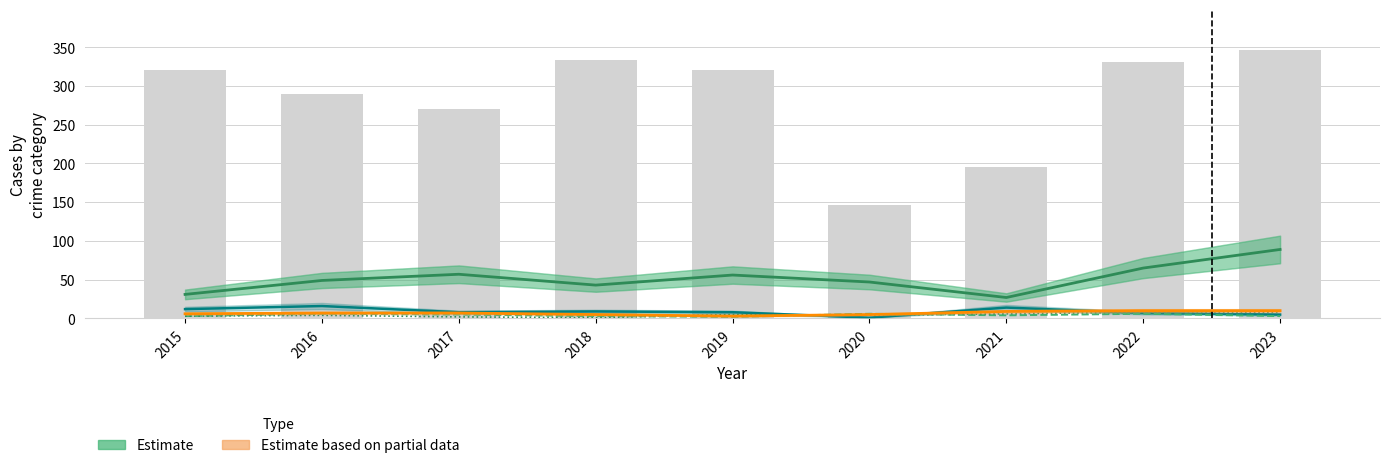

What is the approximate value of Theft at 2016?

290